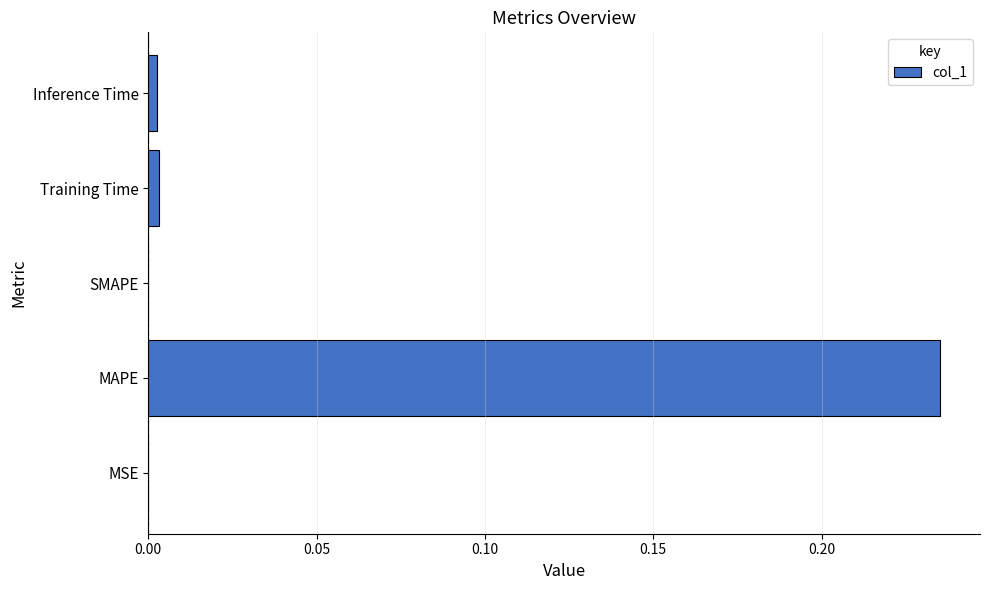

The value at Training Time is 0.0. True or false?

True